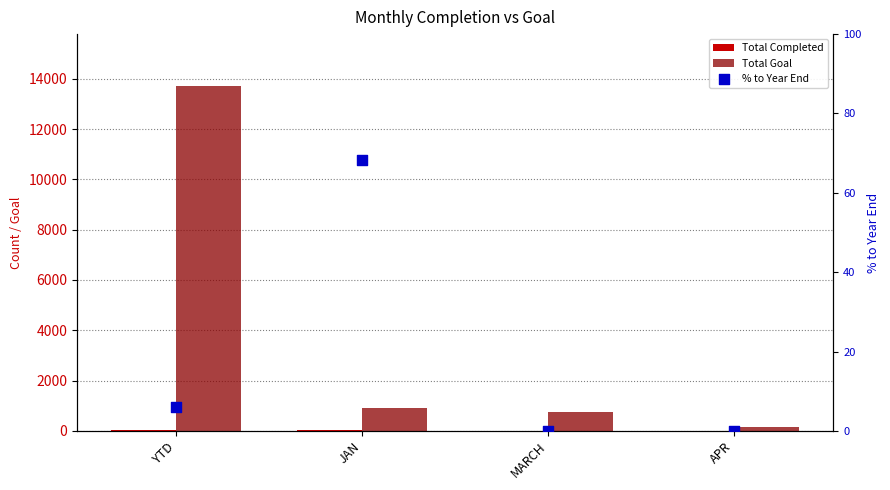

Which series has the largest Y range (max minus min)?

Total Goal